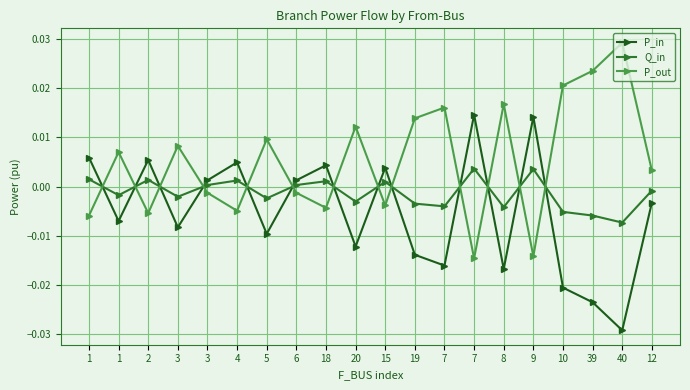

The value of Q_in at 8 is -0.0. True or false?

False